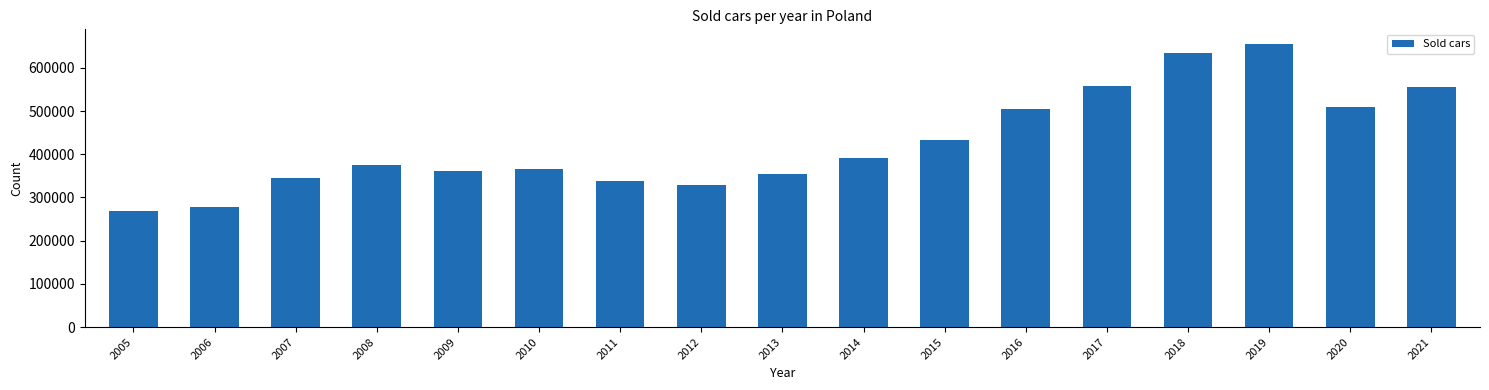

Approximately how many times larger is the value at 2020 compared to 2010?

1.4